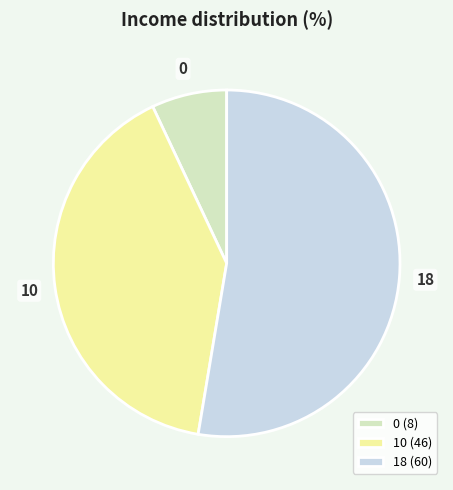

How many slices are in this pie chart?

3